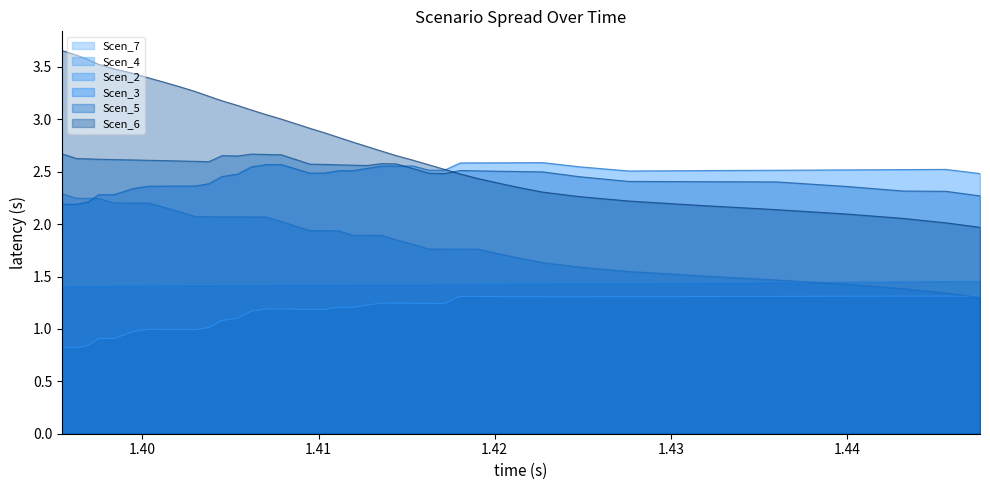

True or false: Scen_2 and Scen_6 cross at least once.

False